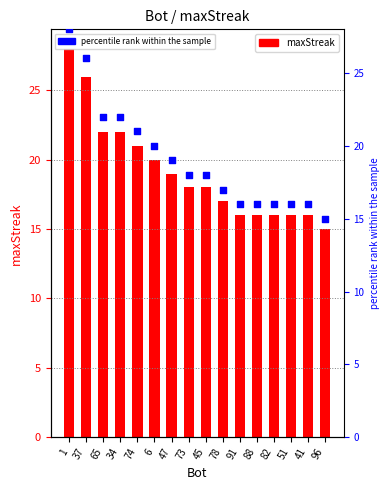

What are all the series names shown in the legend?

maxStreak, percentile rank within the sample